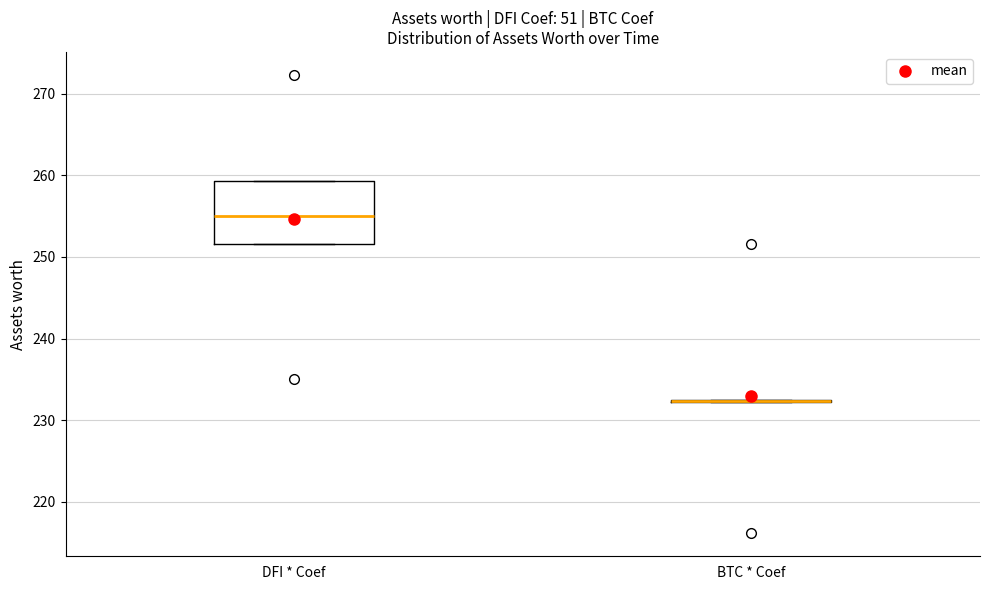

Reading left to right, read every box against the y-axis: the position of its median line, the range the box covers, and the ends of its whiskers. The values are not printed on the chart, so give them approximately, as read against the axis.

DFI * Coef: median 255, box 252 to 259, whiskers 252 to 259
BTC * Coef: box collapsed to a line at 232, whiskers 232 to 233